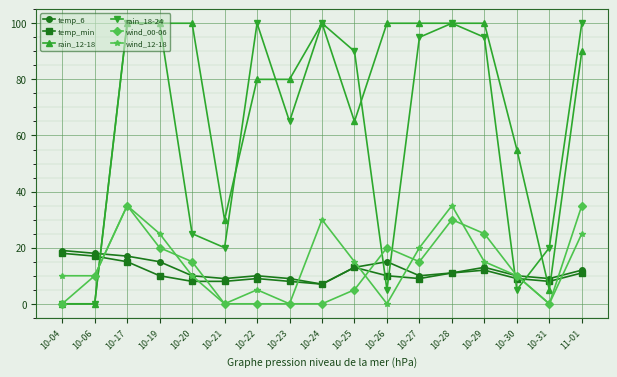

What is the sum of the temp_6 values at 10-04 and 10-17?

36